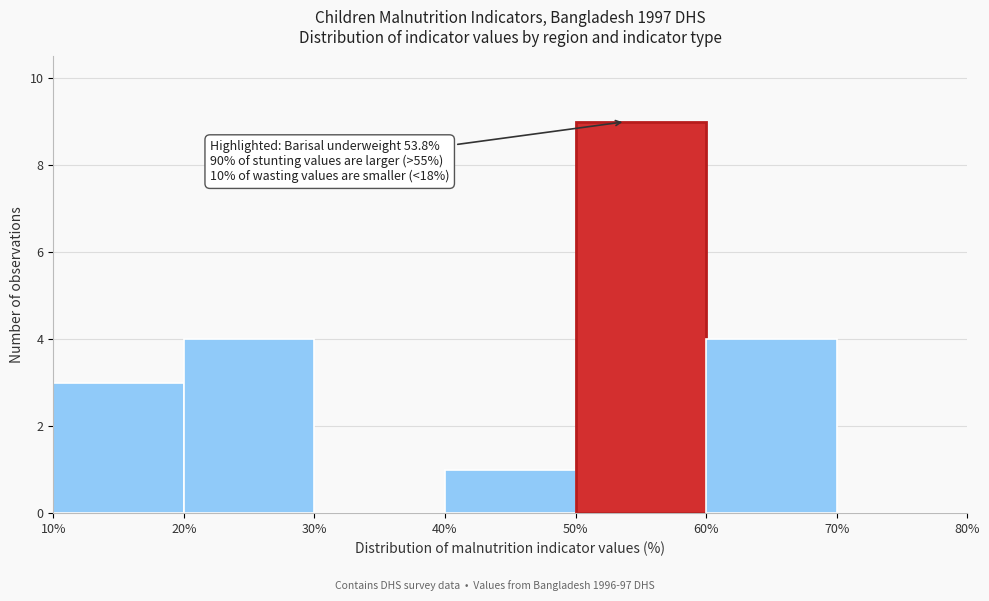

Over which range of the x-axis is the bar tallest?

50% to 60%